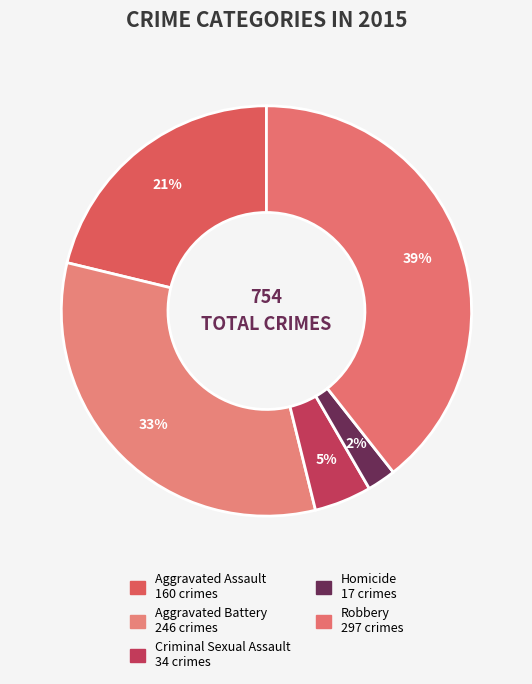

Does Aggravated Battery account for over 50% of the chart?

No